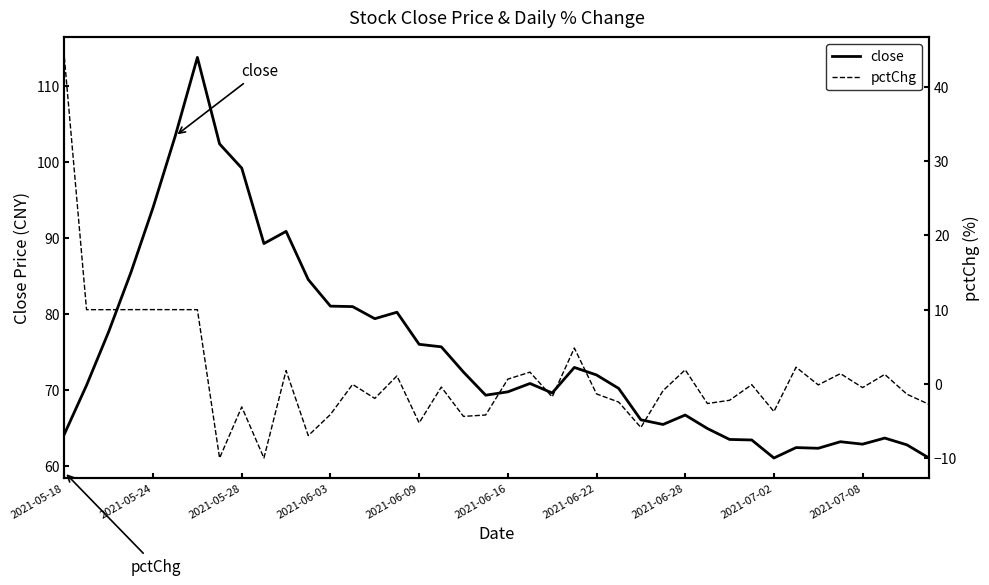

True or false: pctChg and close intersect in this chart.

False